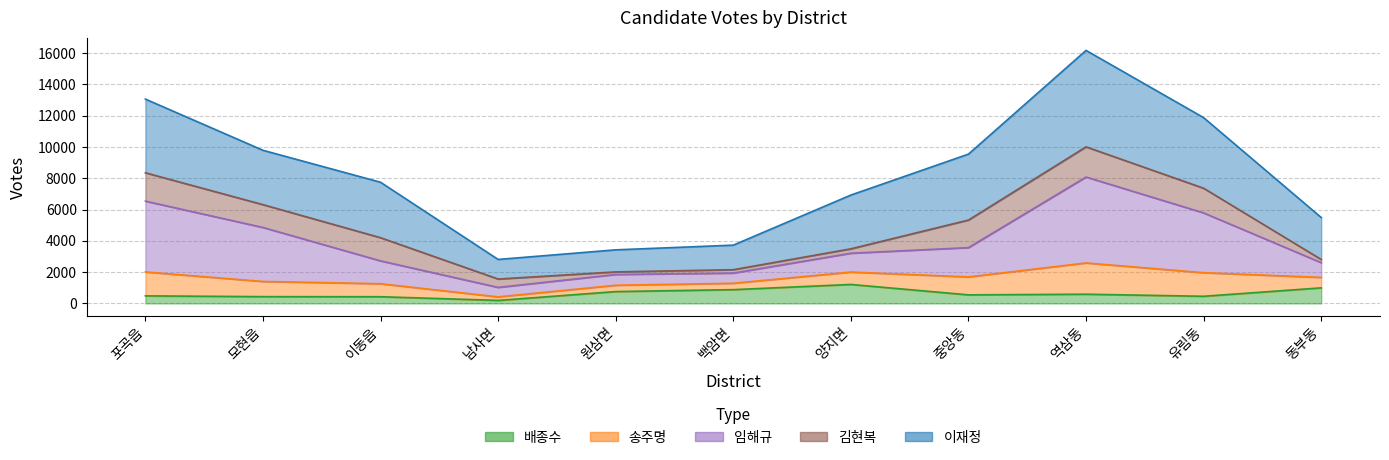

Which category has the lowest value across all series?

남사면